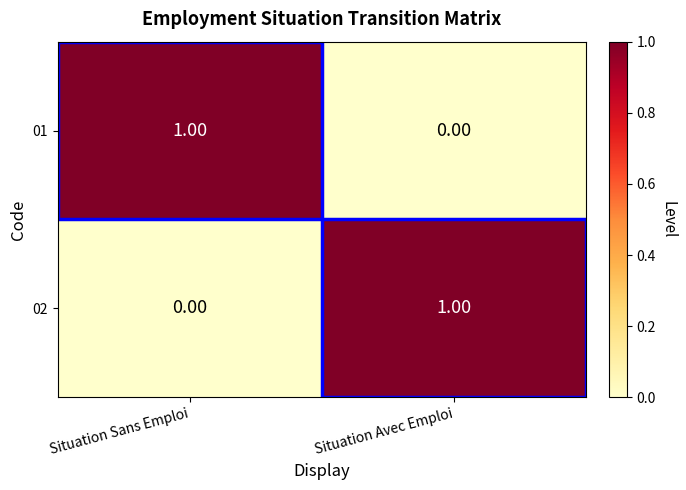

At which label is 02 closest to 0?

Situation Sans Emploi